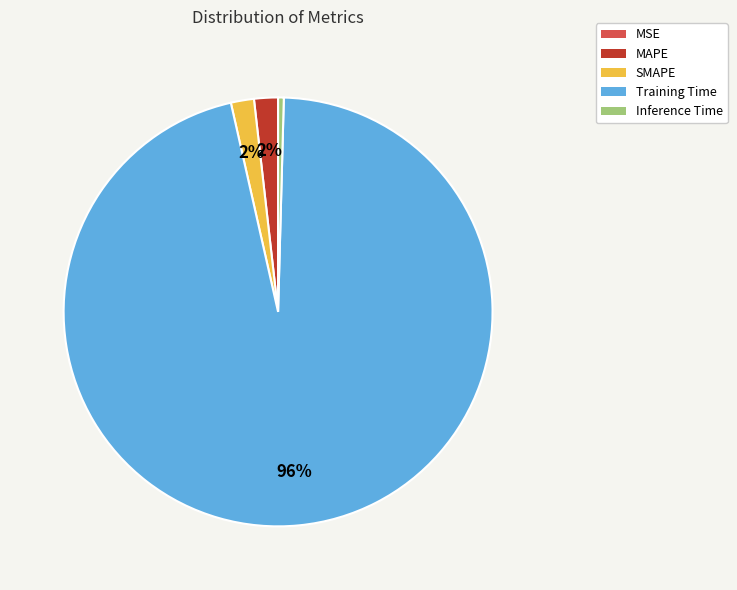

To the nearest percent, what is the average slice percentage?

20%